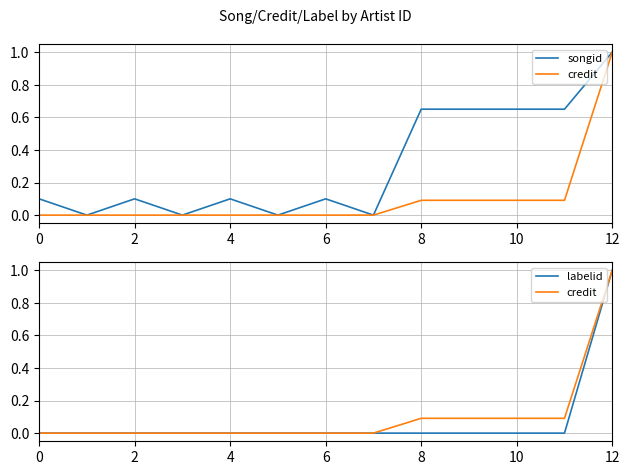

True or false: labelid and songid cross at least once.

False